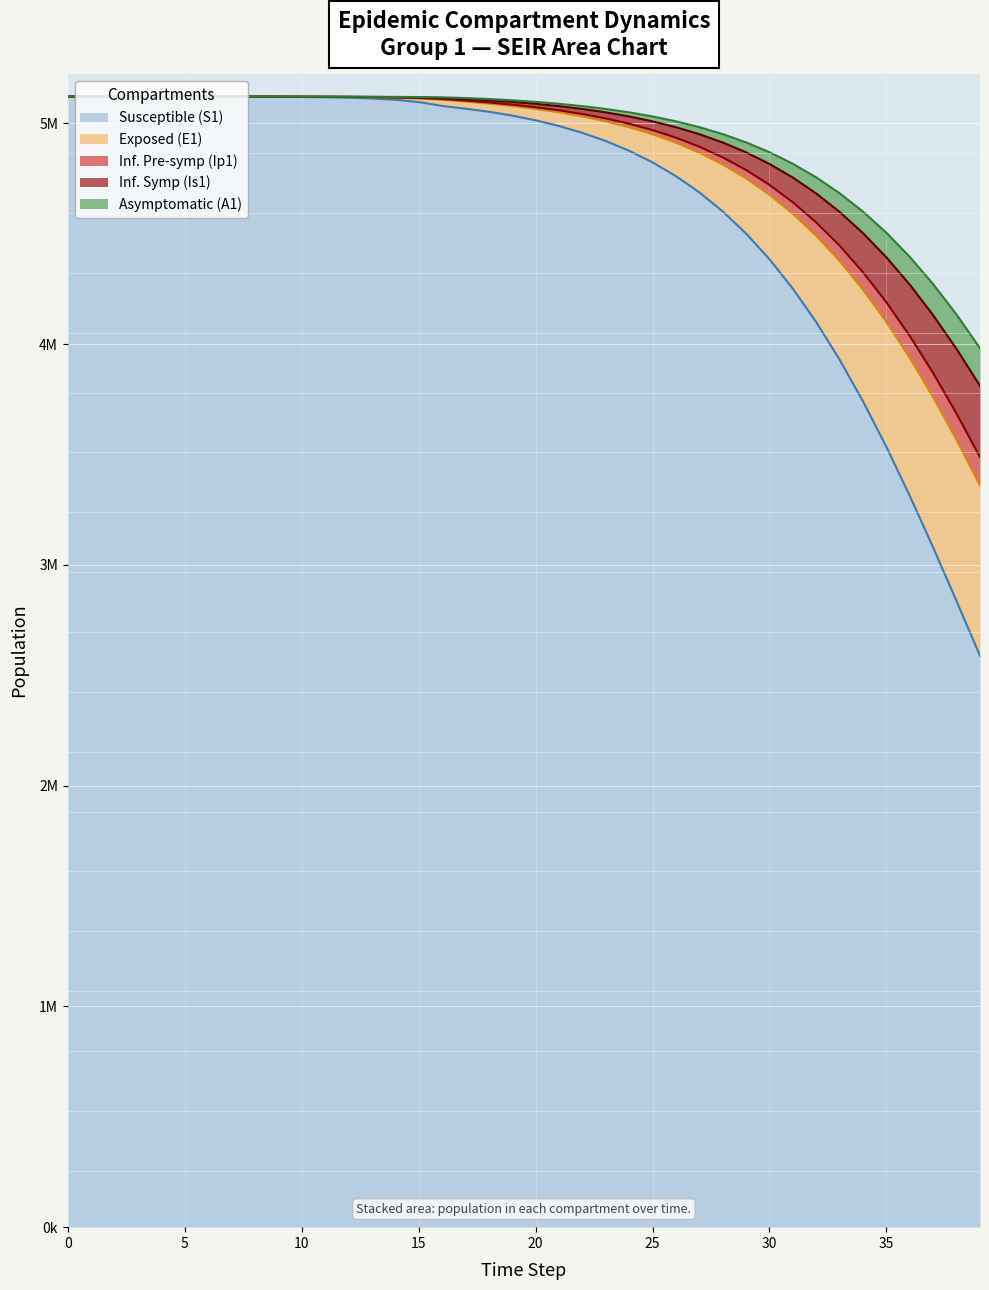

At which label is S1 closest to 3854396?

33